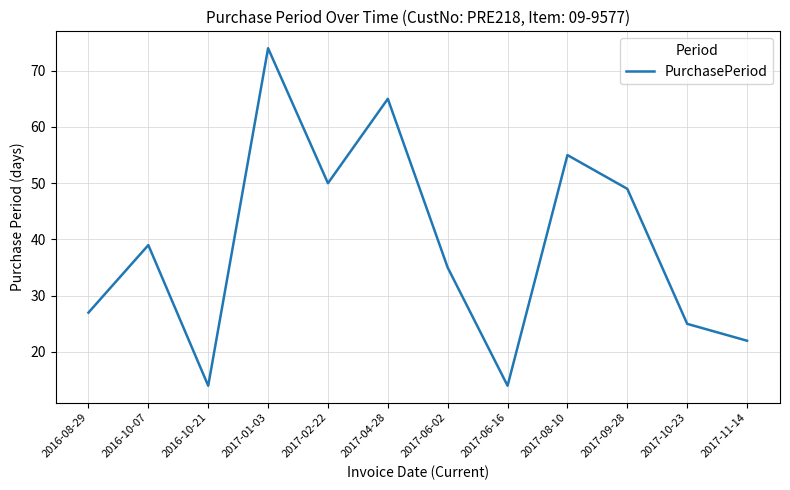

Read the value at 2017-11-14.

22